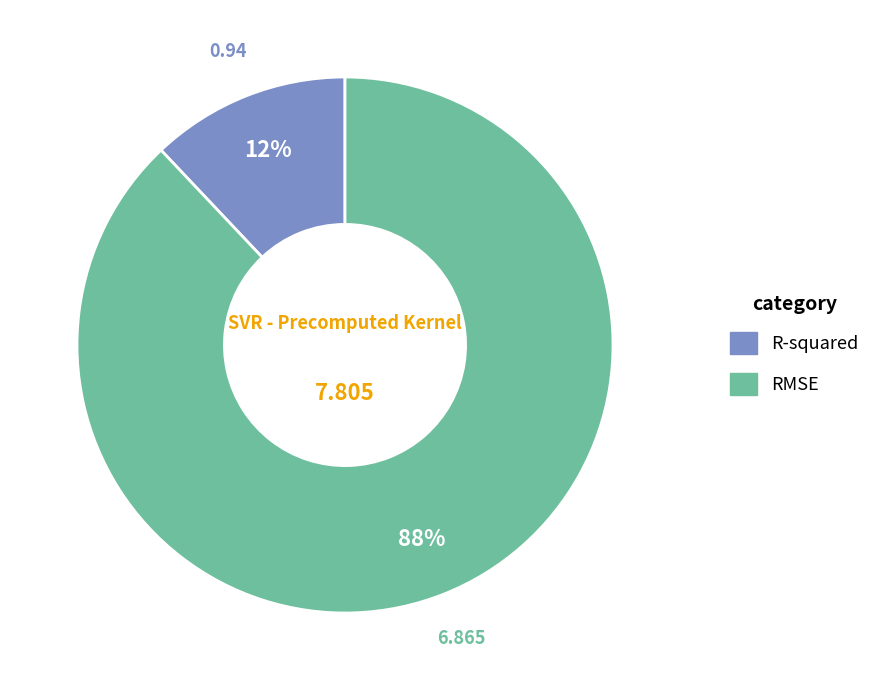

Between R-squared and RMSE, which is larger?

RMSE